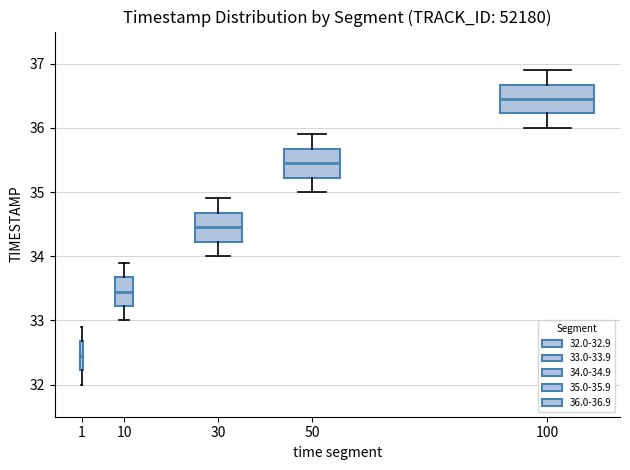

Which box has the lowest median line?

1